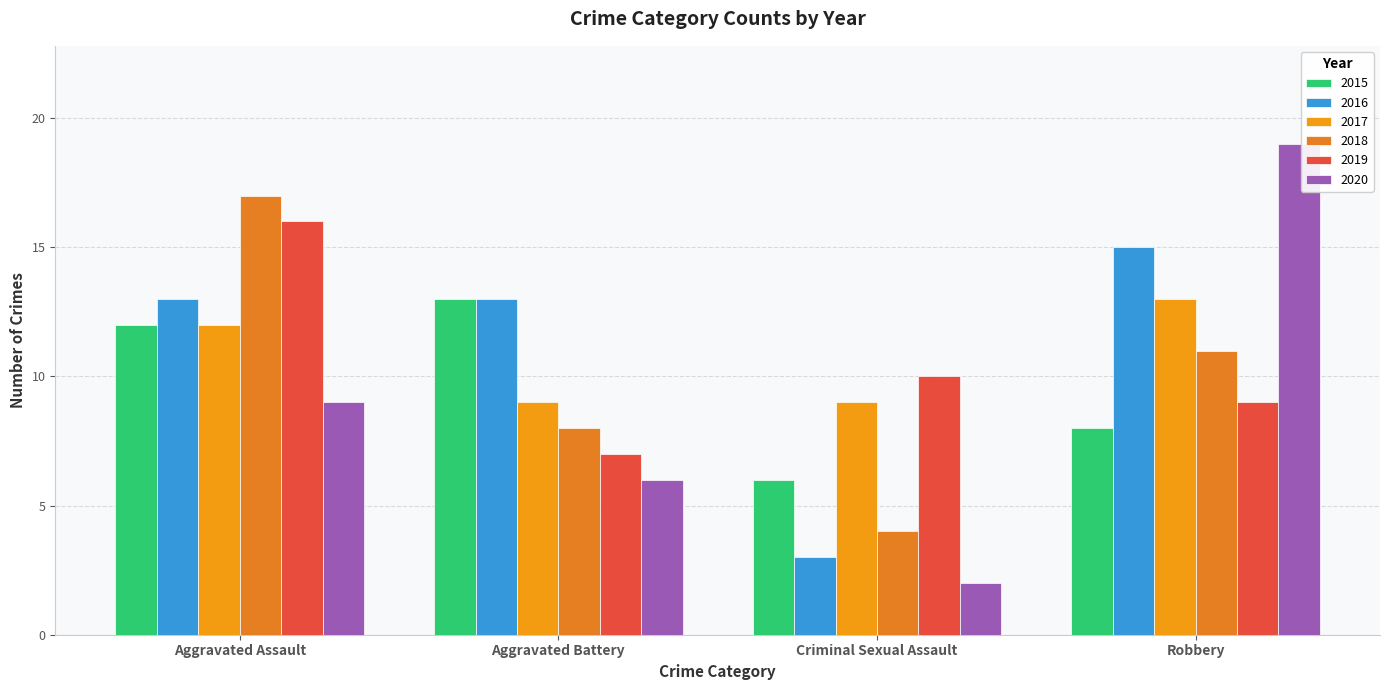

What is the sum of all 2020 values?

36